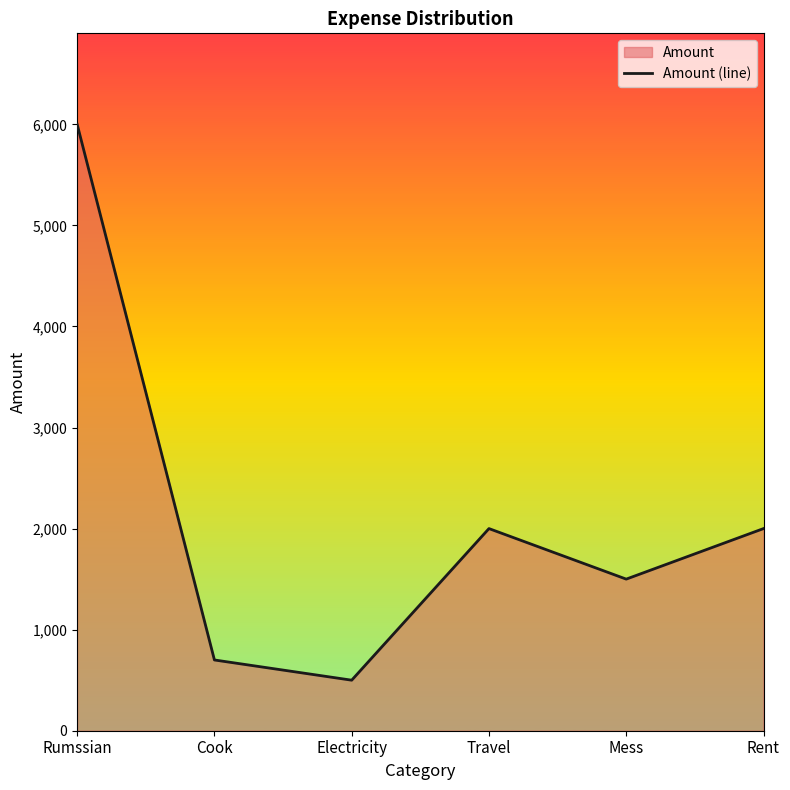

Does the chart have visible grid lines?

No